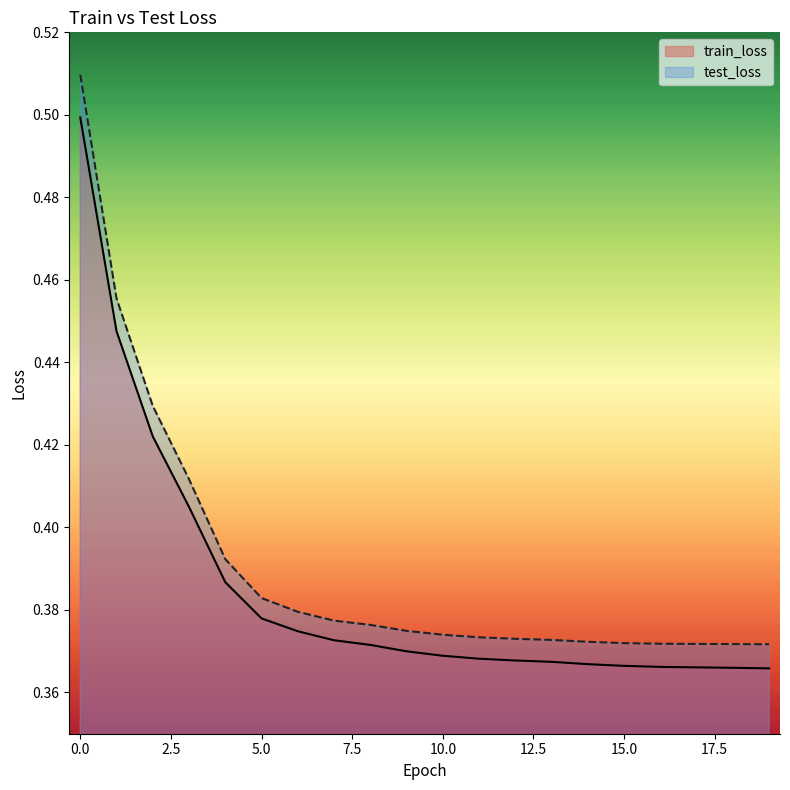

True or false: train_loss and test_loss intersect in this chart.

False